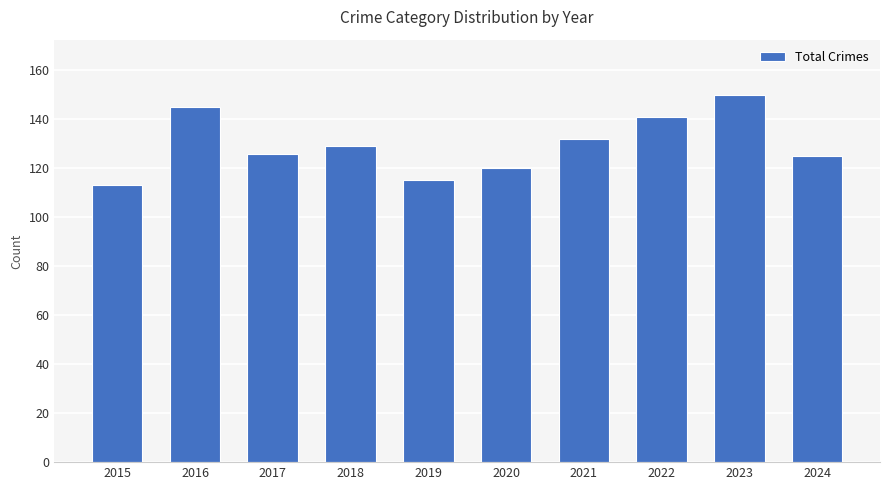

What is the ratio of the value at 2015 to the value at 2016?

0.8